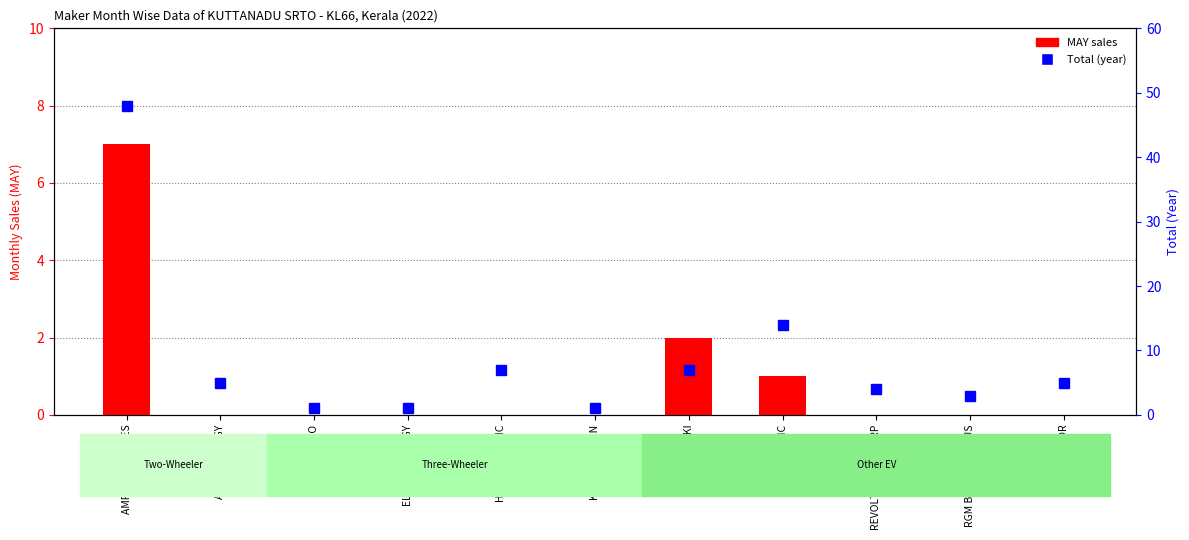

What is the maximum value for MAY sales?

7